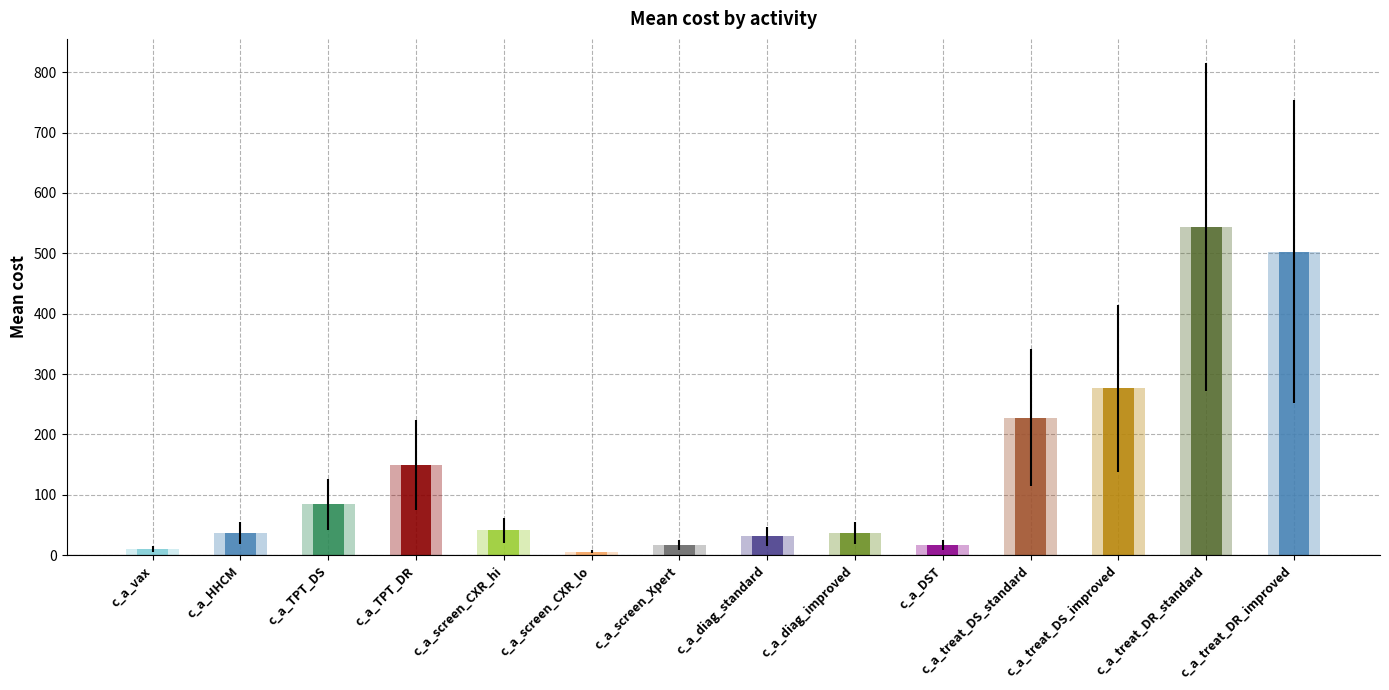

What is the label of the 1st bar from the right?

c_a_treat_DR_improved